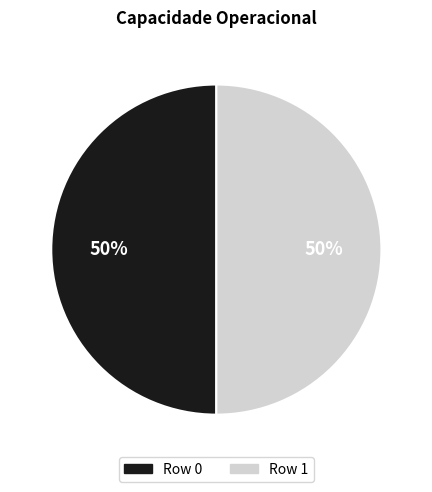

The Row 1 slice represents 50% of the pie. True or false?

True